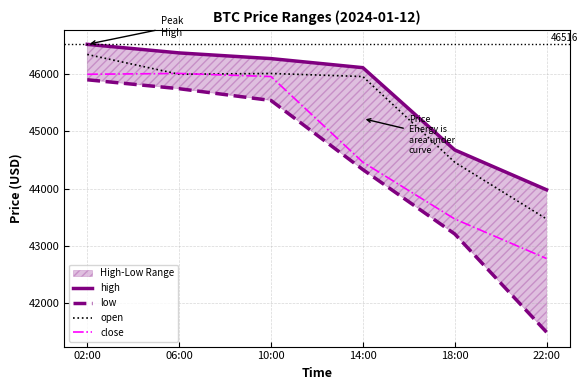

True or false: open and high intersect in this chart.

False